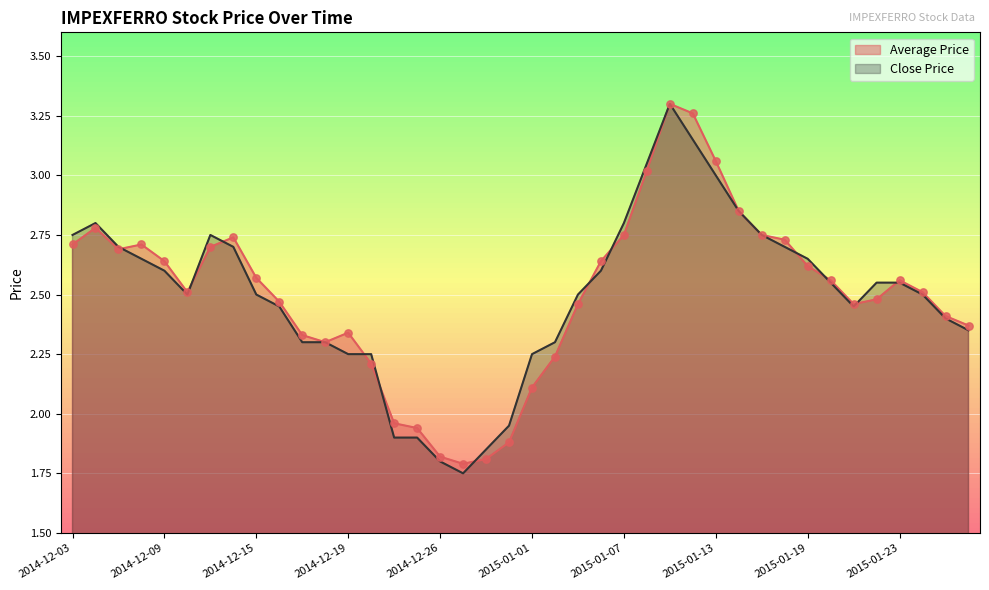

Which series has the widest spread of Y values?

Close Price